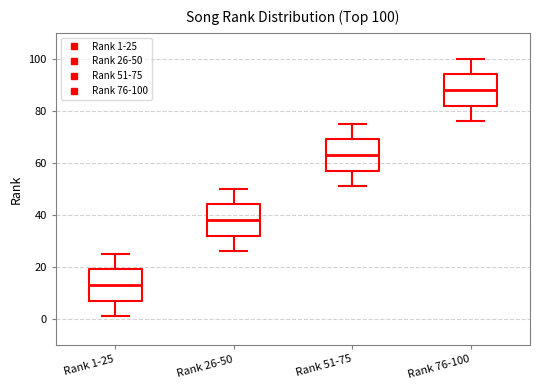

Which box's median line is the lowest?

Rank 1-25